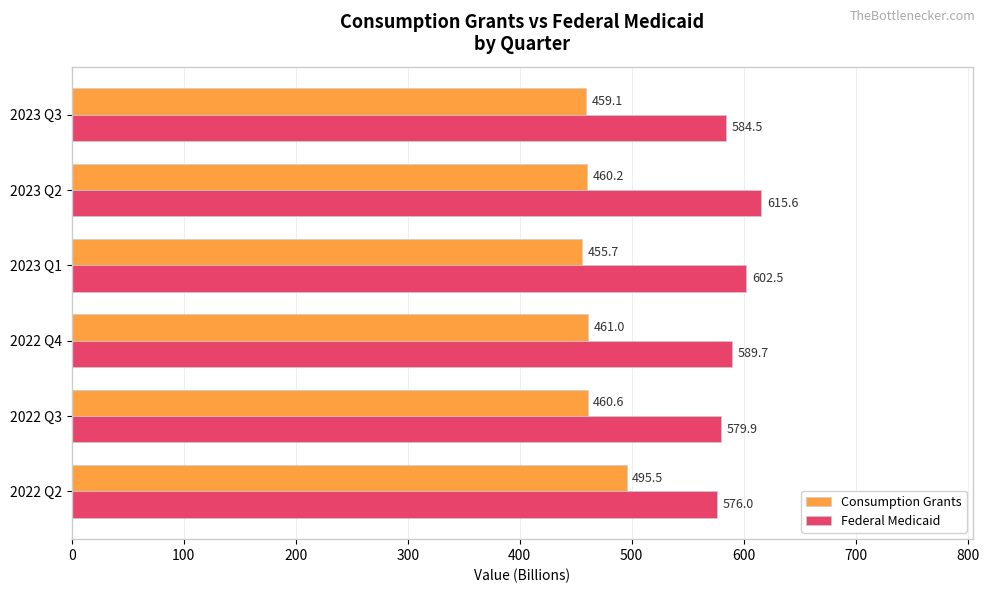

Which series changed the most between 2022 Q4 and 2023 Q3?

Federal Medicaid